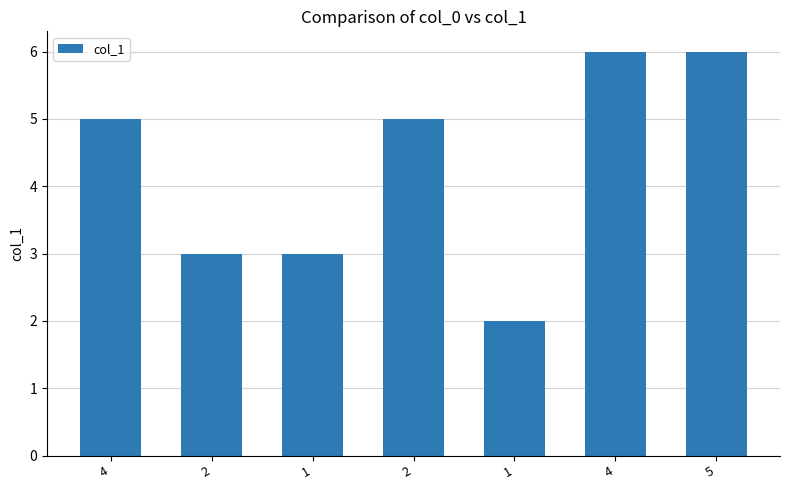

Count the number of data series in this chart.

1